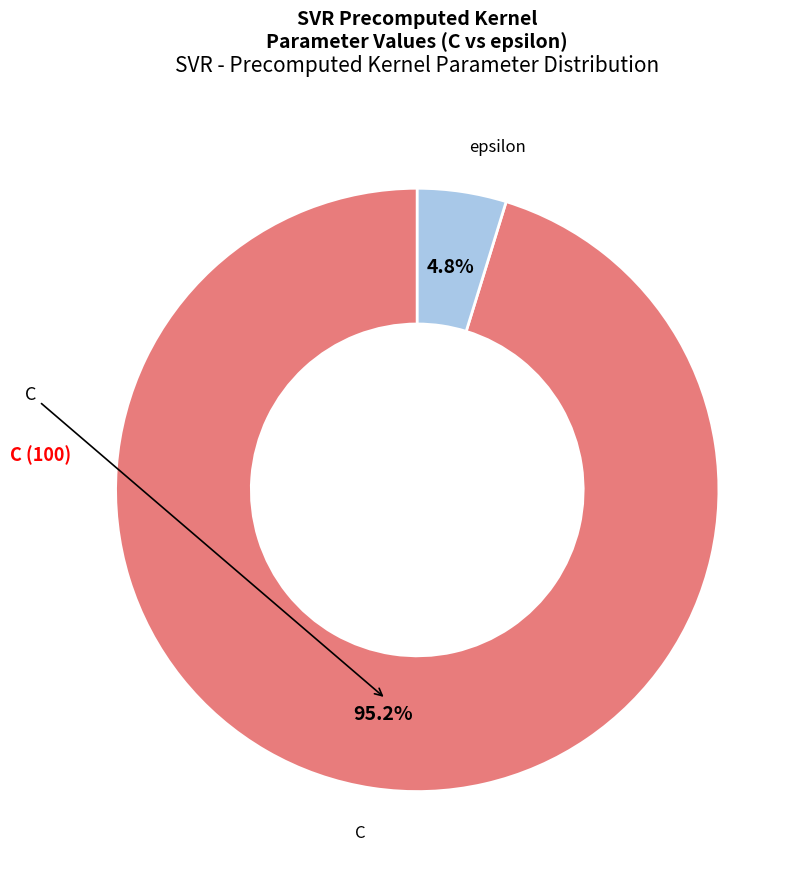

Is there a majority slice in this chart?

Yes